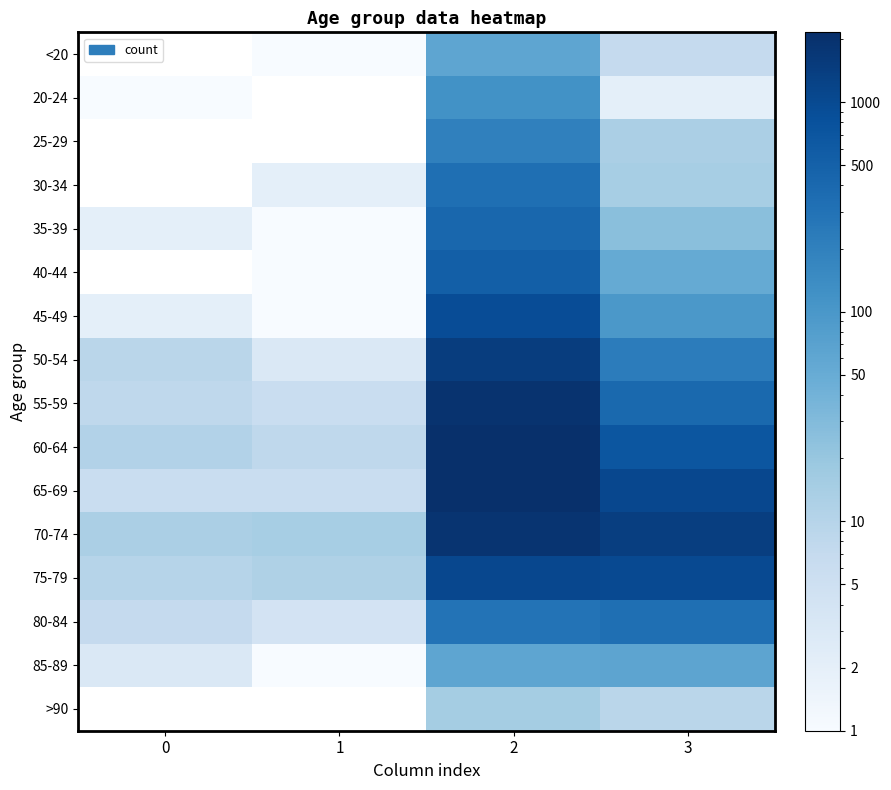

What is the greatest value displayed?

2151